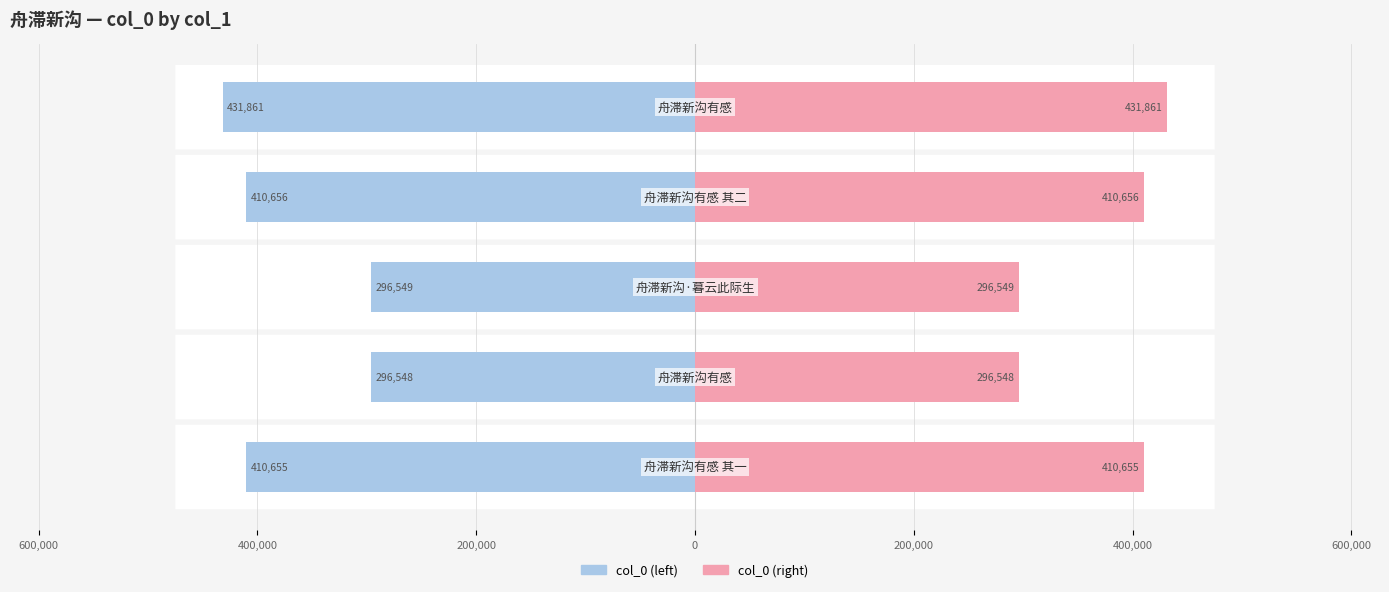

What is the highest value of the col_0 (mirror) series?

431861